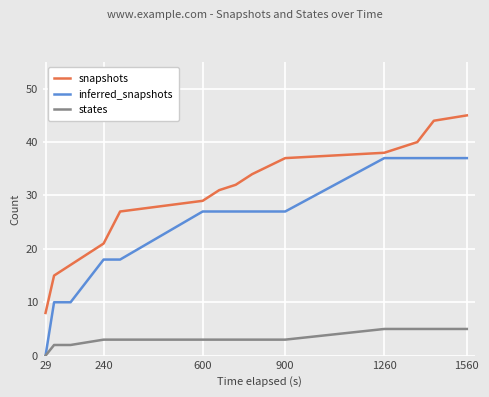

What is the value of the inferred_snapshots point at the 12th from the left?

37